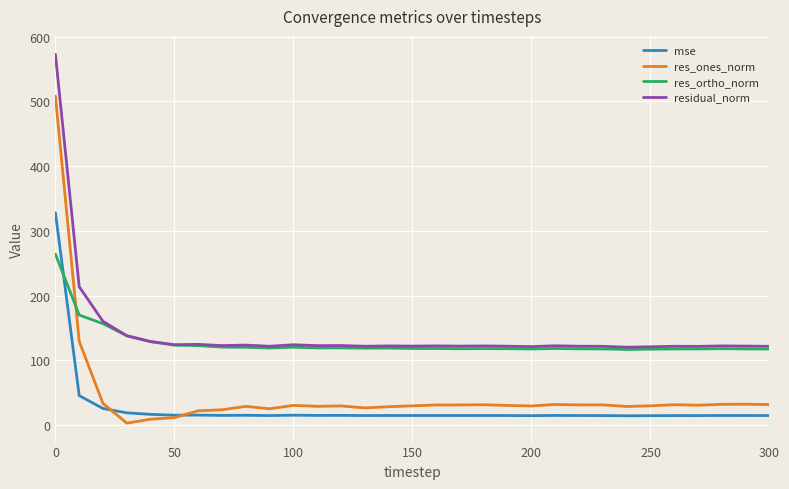

Is this an area chart (filled region under the line)?

No